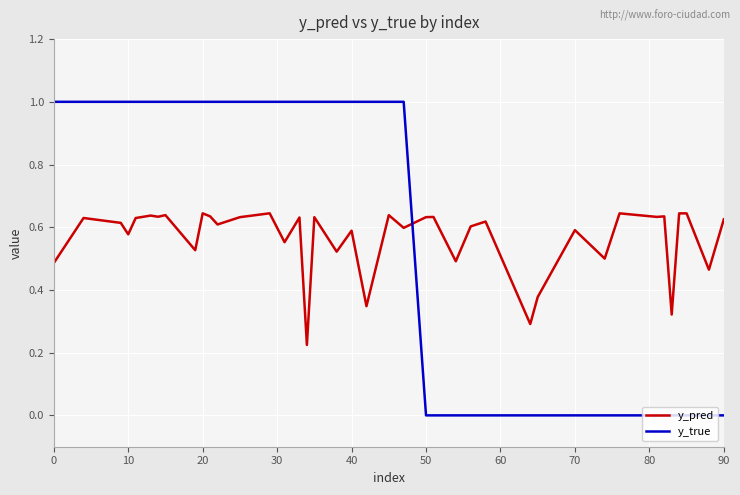

After their last crossing, which series has the higher values: y_pred or y_true?

y_pred